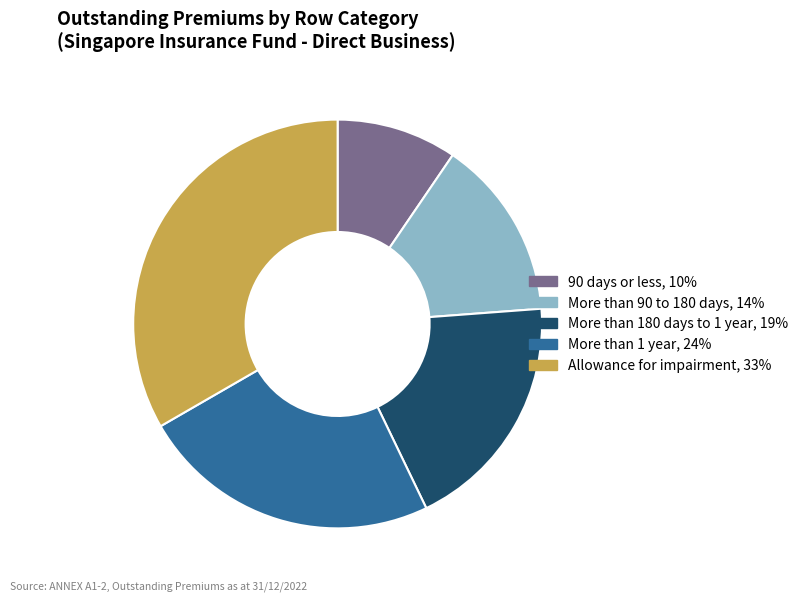

Is there a majority slice in this chart?

No